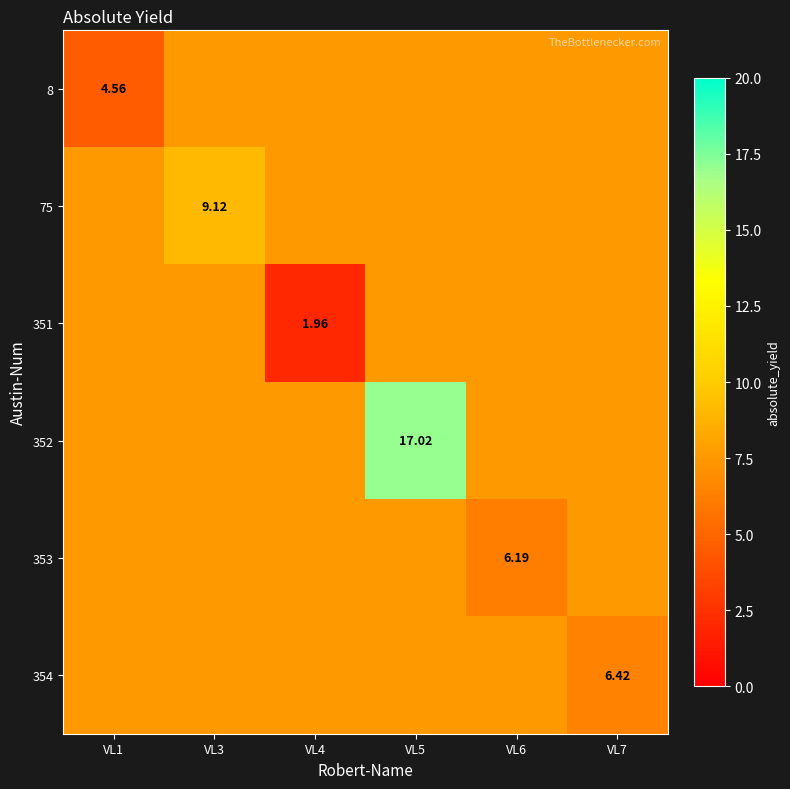

What is the sum of all 75 values?

46.8